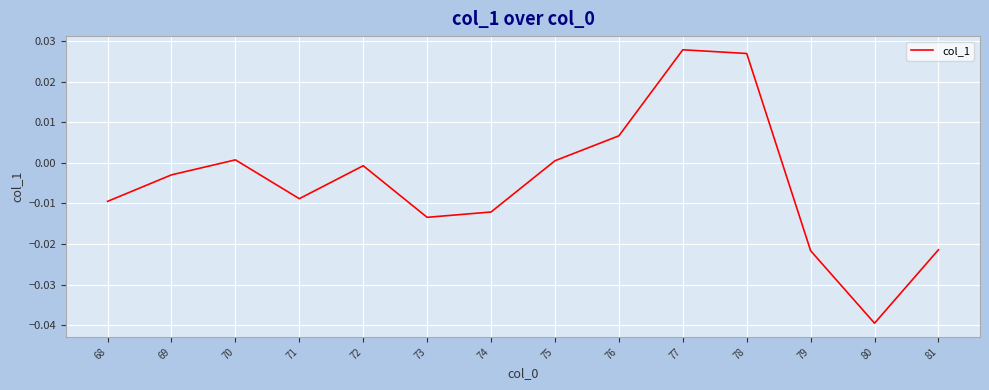

The chart shows a value of -0.0 at 80. True or false?

True